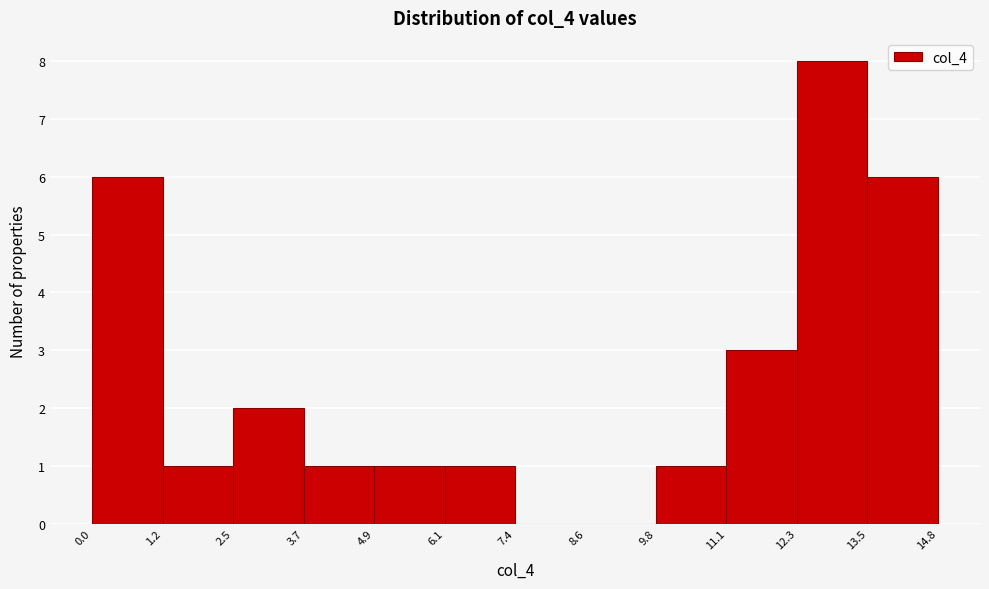

How tall is the bar that spans 11.1 to 12.3 on the x-axis? The values are not printed on the chart, so give them approximately, as read against the axis.

3